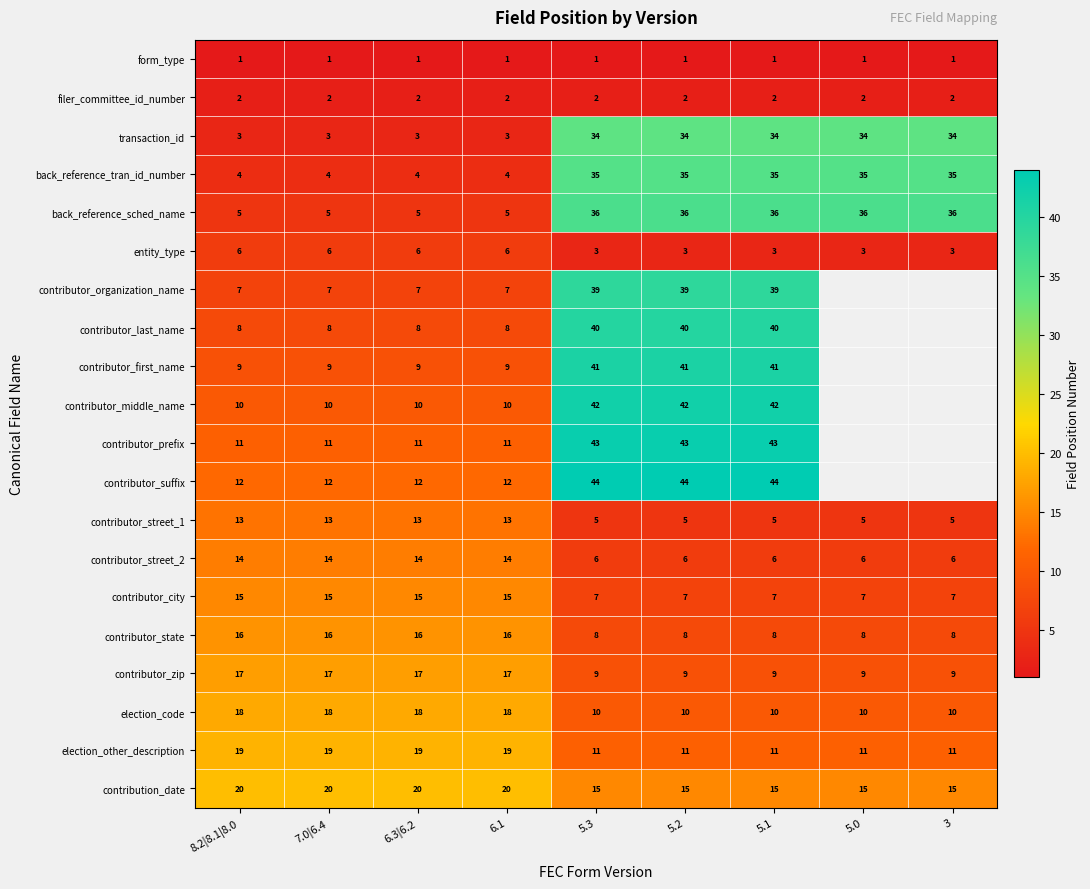

What is the difference between the maximum and second lowest values in the back_reference_tran_id_number series?

31